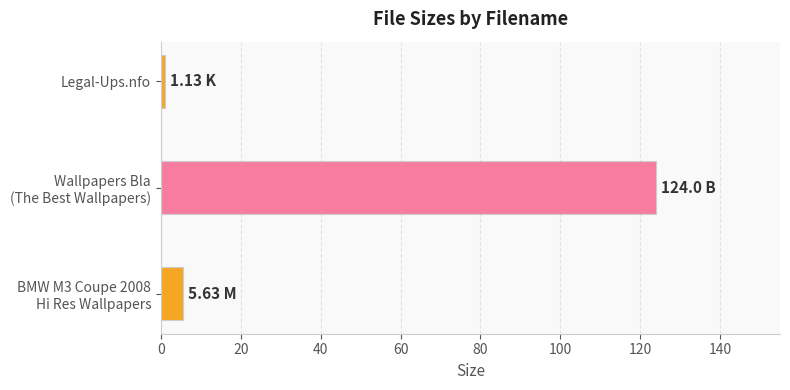

What is the sum of all values?

130.8